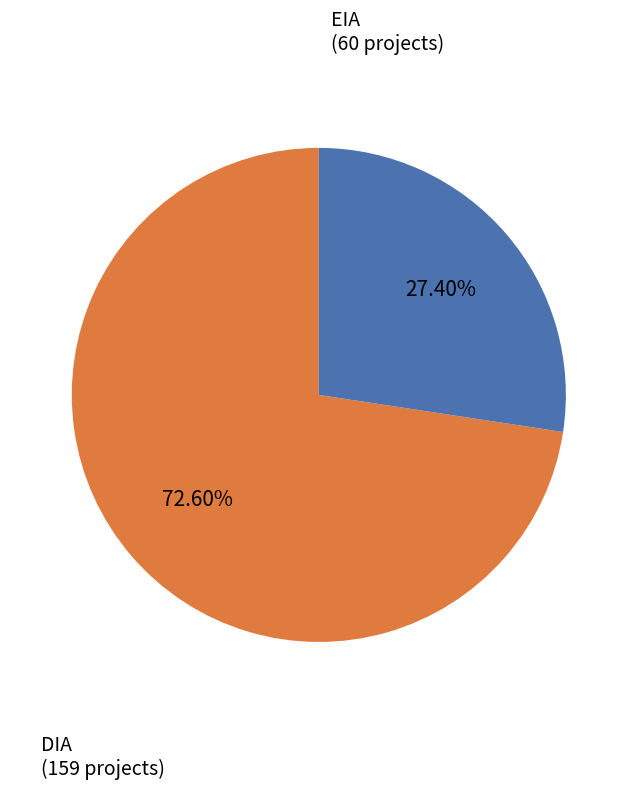

Is there any slice that represents more than half of the pie?

Yes